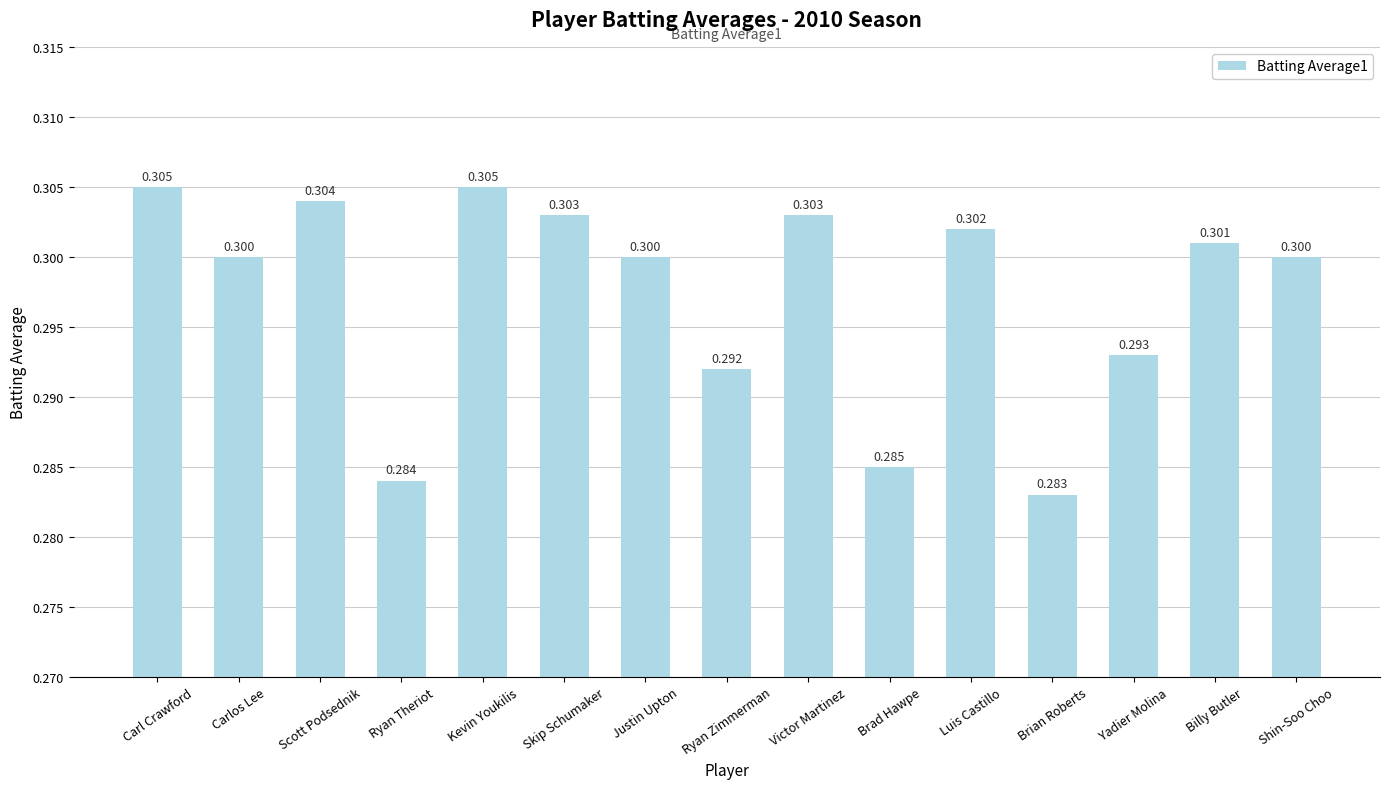

Between Kevin Youkilis and Justin Upton, which is larger?

Kevin Youkilis